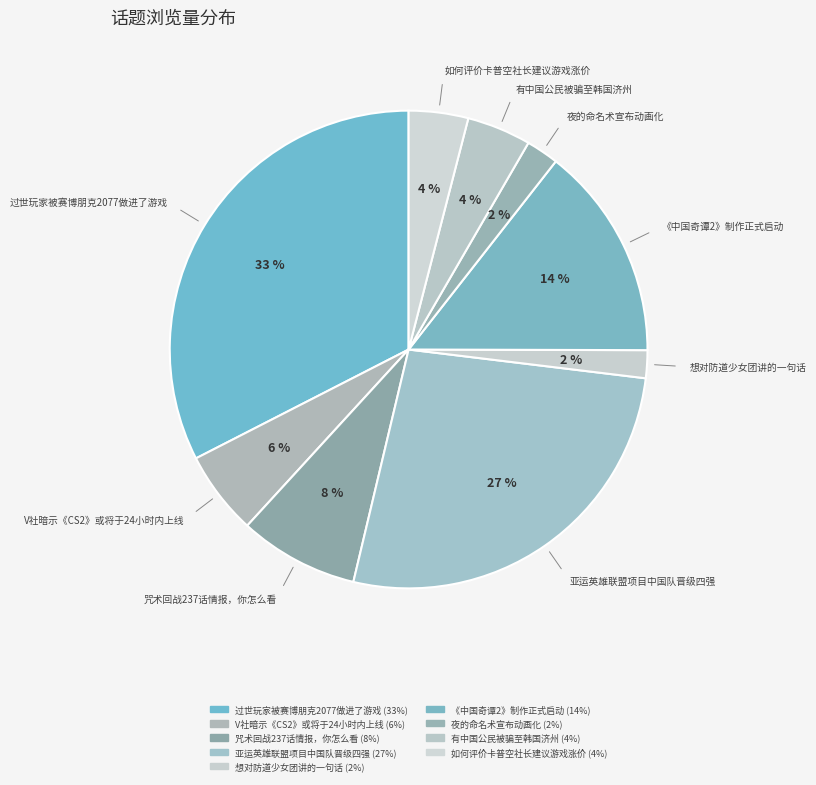

Does 咒术回战237话情报，你怎么看 represent more than half of the total?

No